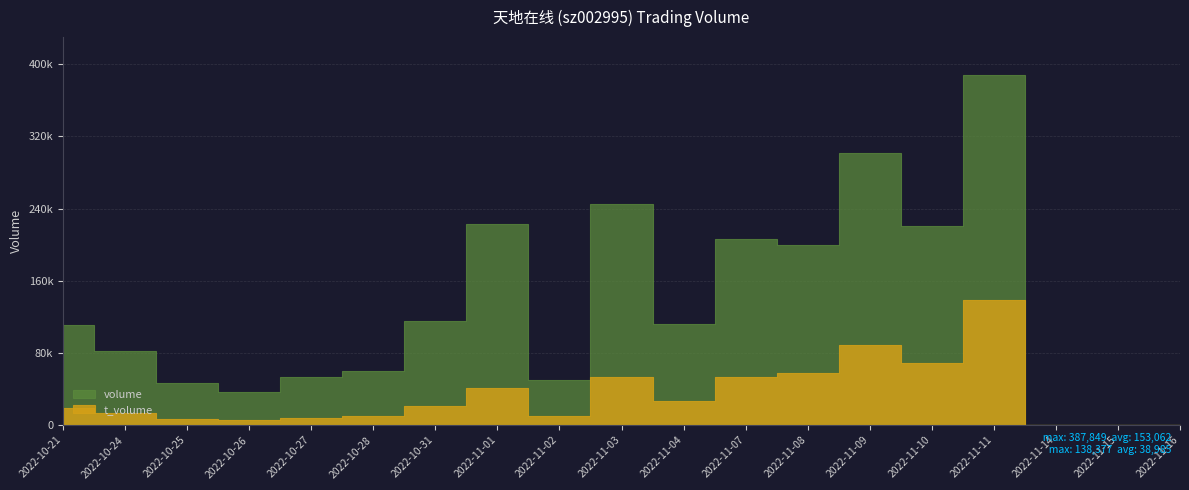

Where is the first local minimum for t_volume?

2022-10-26